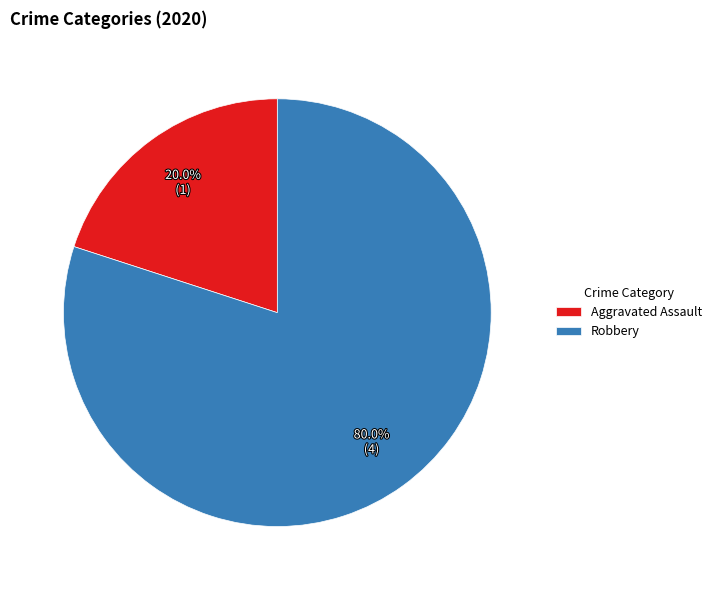

Which slice is the smallest?

Aggravated Assault